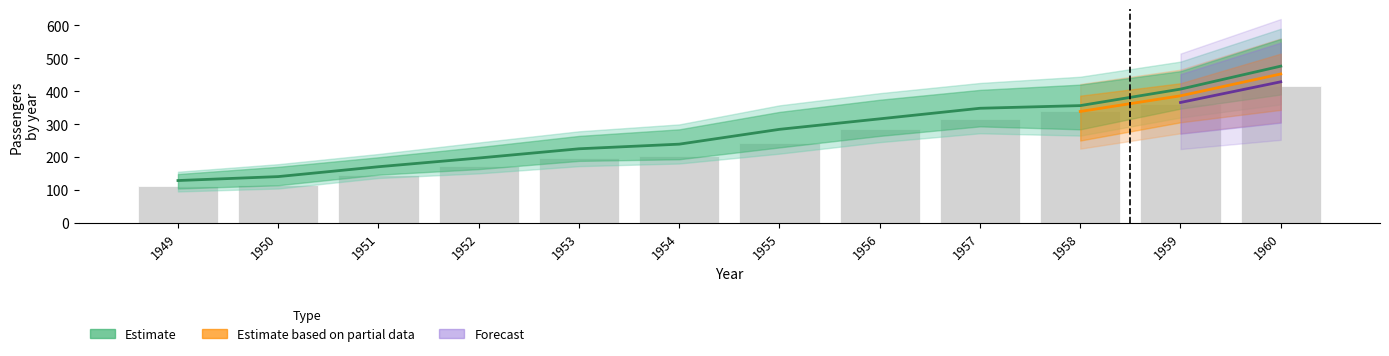

Is it true that passengers_upper2 equals 672.3 at 1957?

False